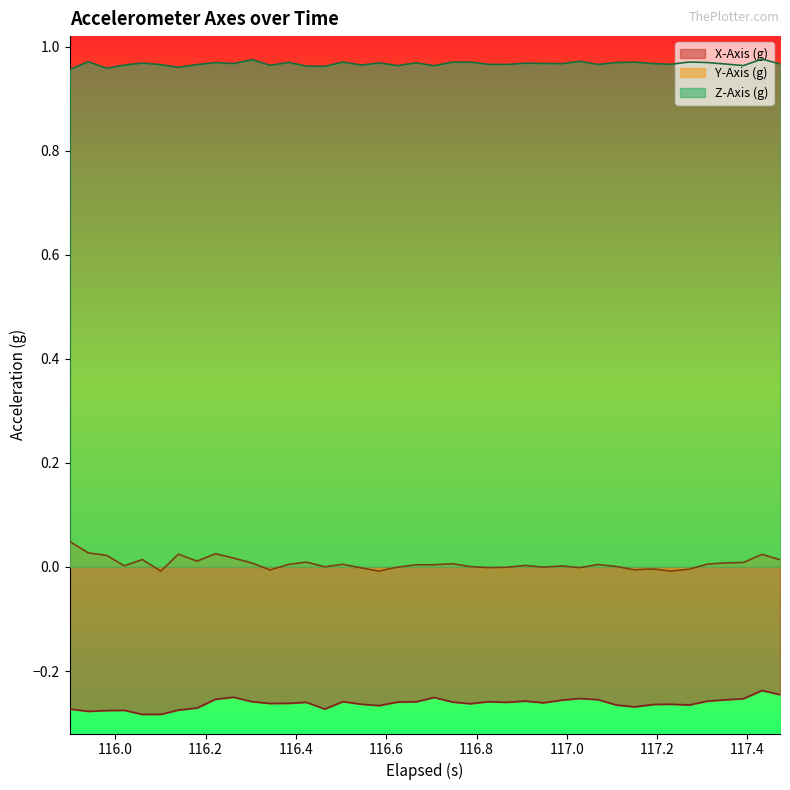

Rank the series by their maximum value, from highest to lowest.

Z-Axis (g), Y-Axis (g), X-Axis (g)